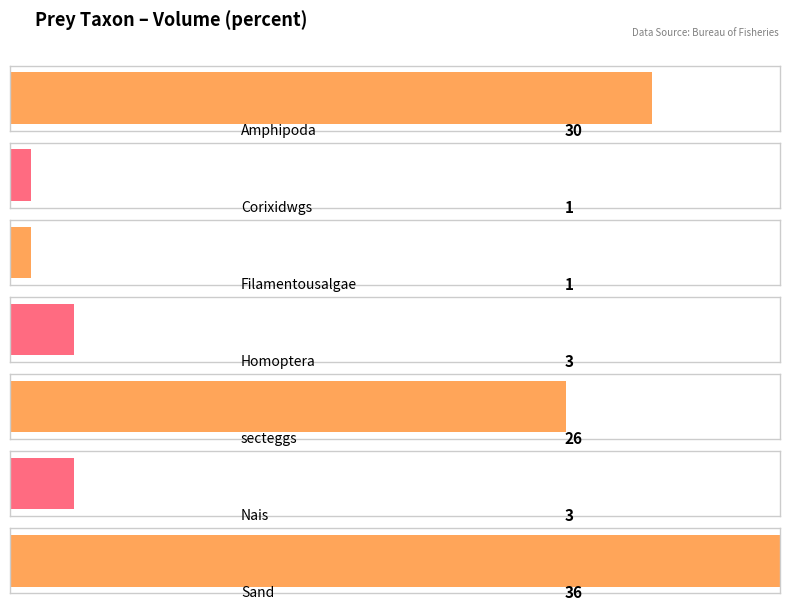

Which category has the highest value across all series?

Sand